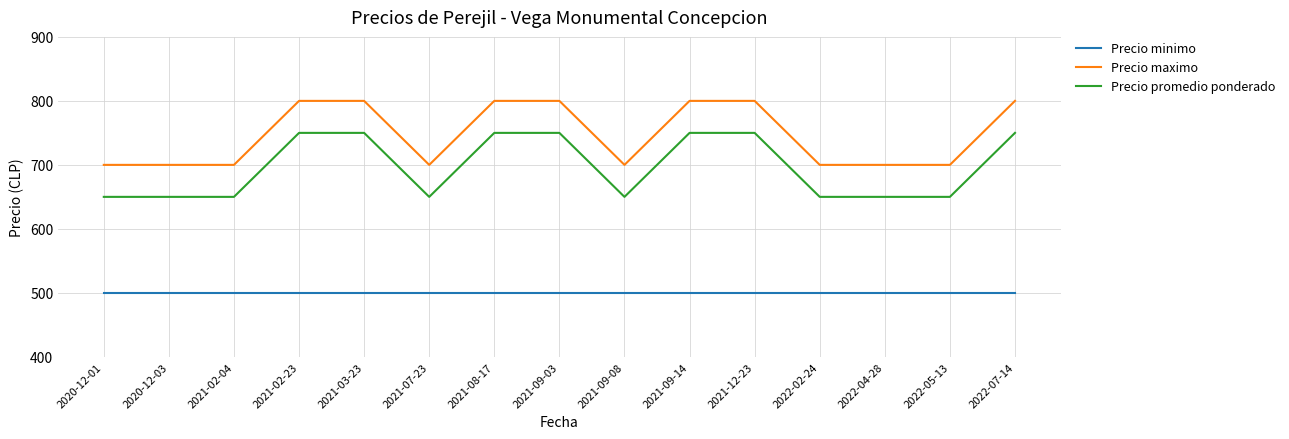

What is the difference between the highest and lowest values at 2021-02-23?

300